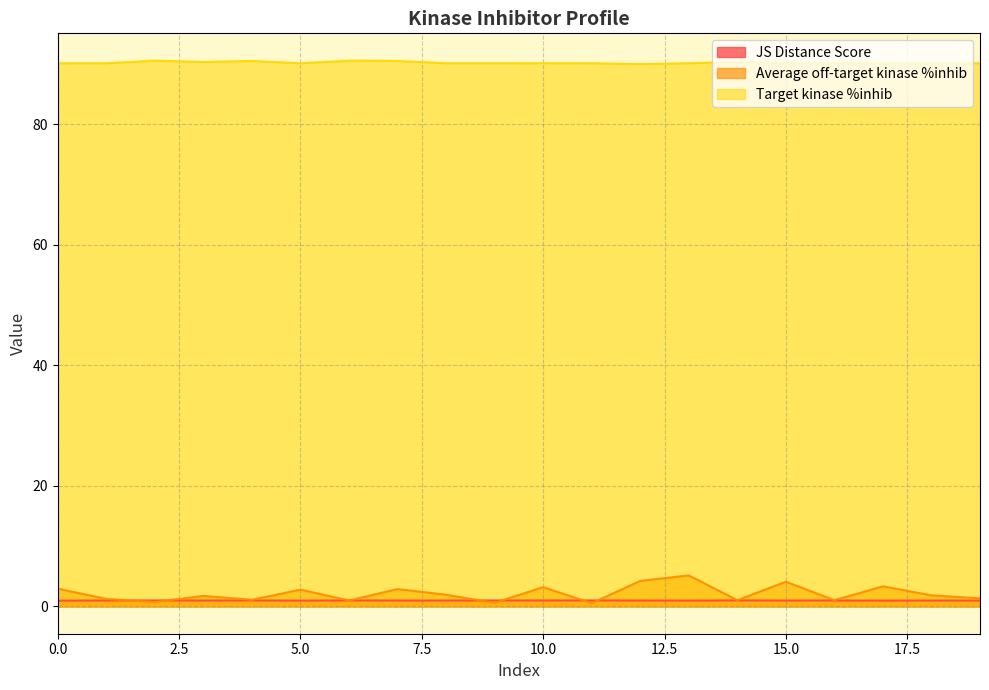

What is the smallest value displayed?

0.5